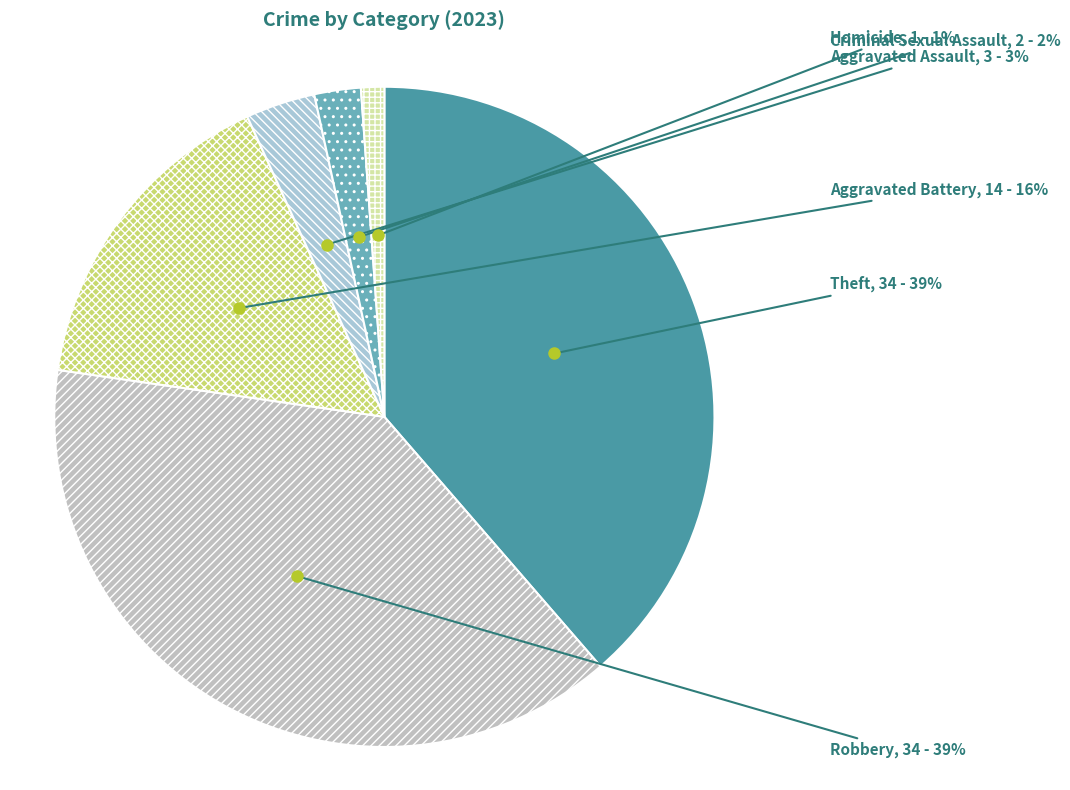

Approximately how many times larger is the value at Criminal Sexual Assault compared to Homicide?

2.0